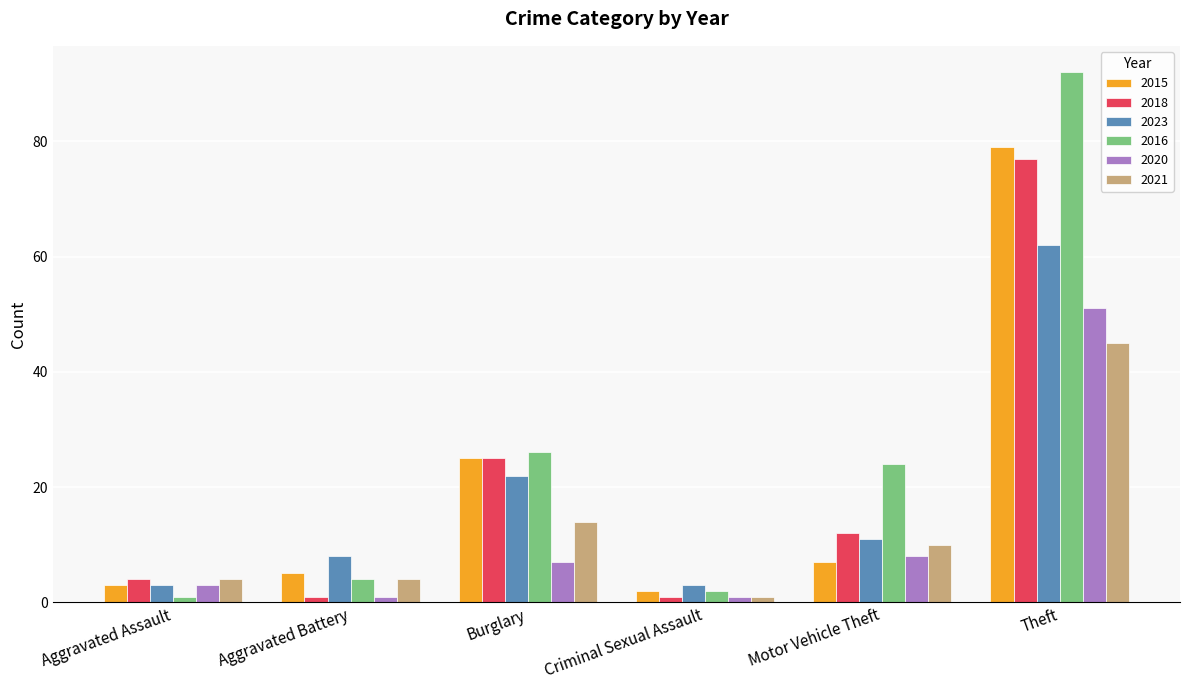

What is the total value across all series at Aggravated Assault?

18